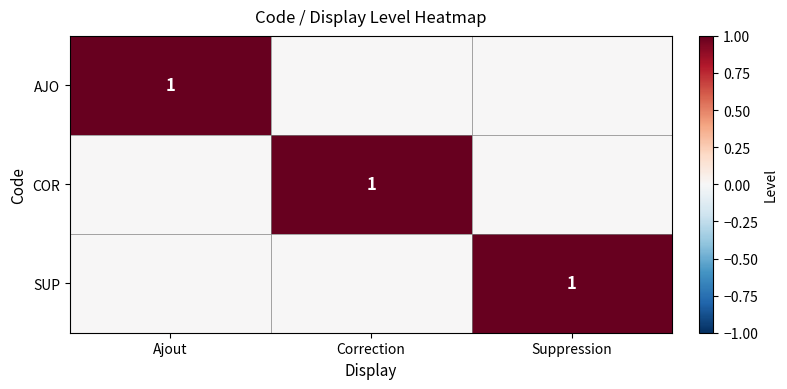

The value of COR at Correction is 0. True or false?

False